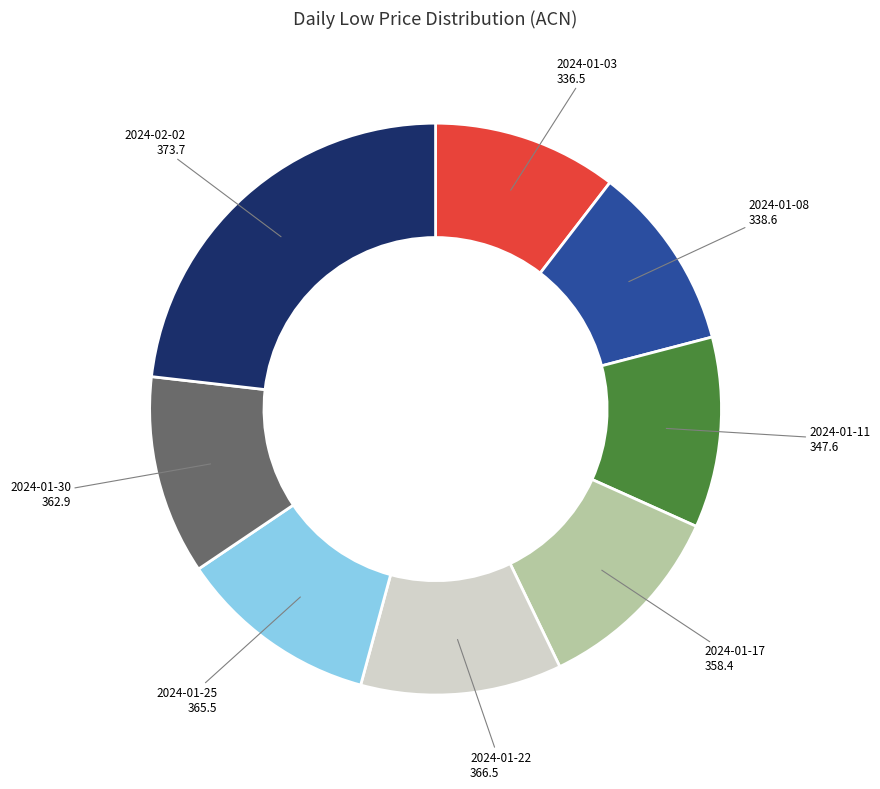

What is the ratio of the value at 2024-01-03 to the value at 2024-01-11?

1.0